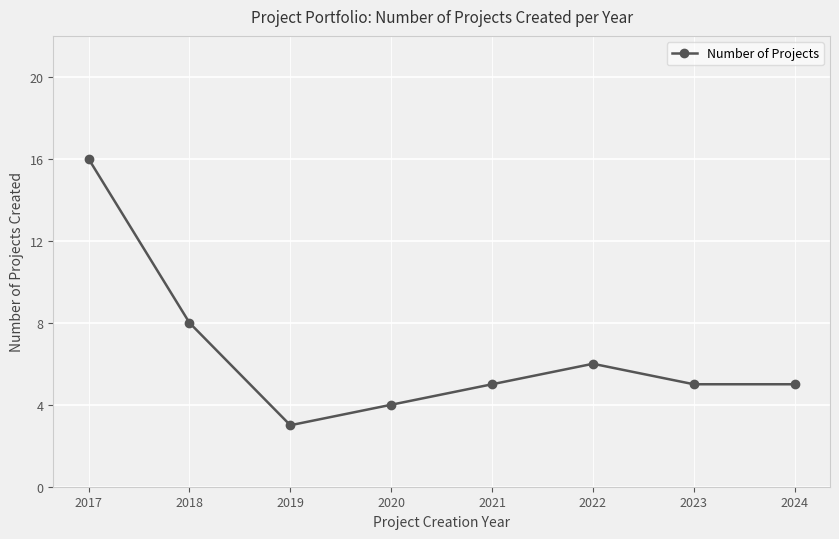

The value at 2024 is 3. True or false?

False